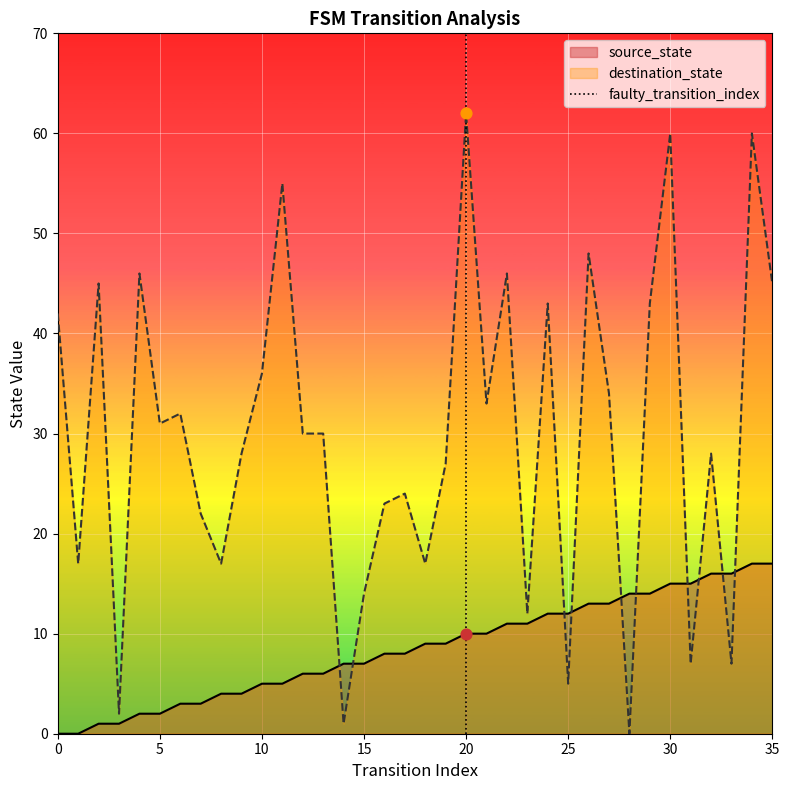

Between 5 and 0, which is larger?

5